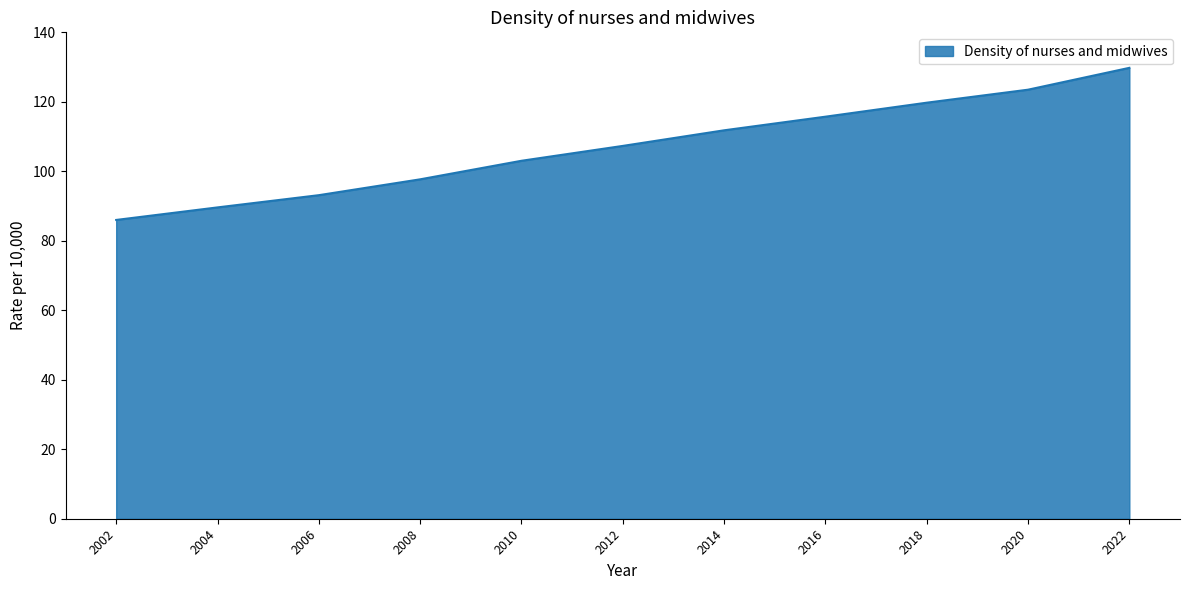

What is the sum of the values at 2020 and 2012?

230.8